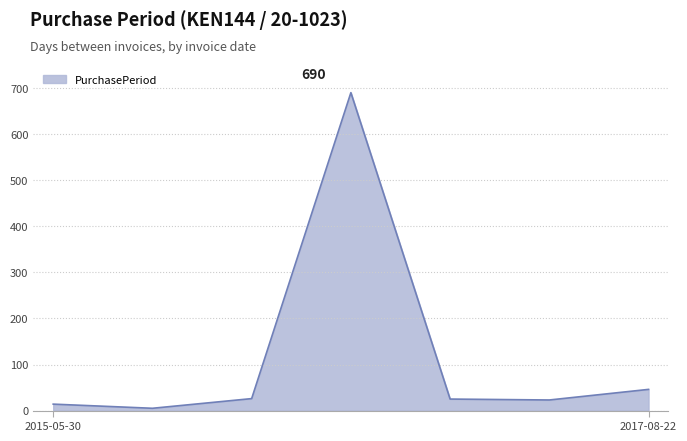

How many lines are shown in the chart?

1